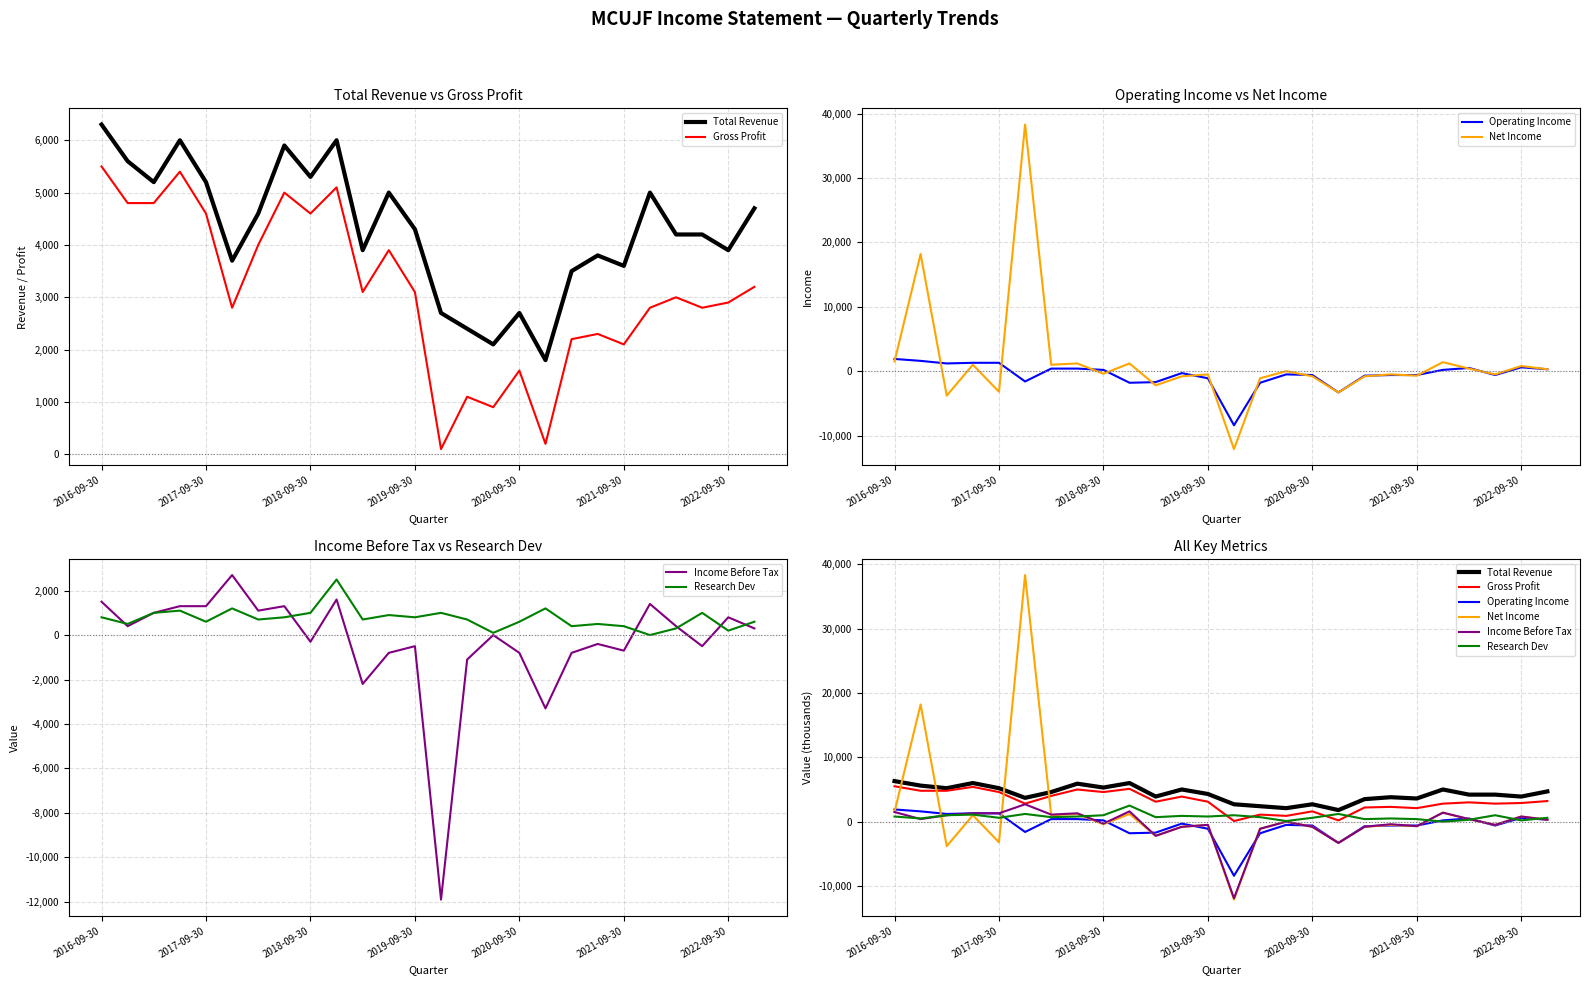

What is the difference between the Gross Profit values at 2022-09-30 and 2018-09-30?

1700